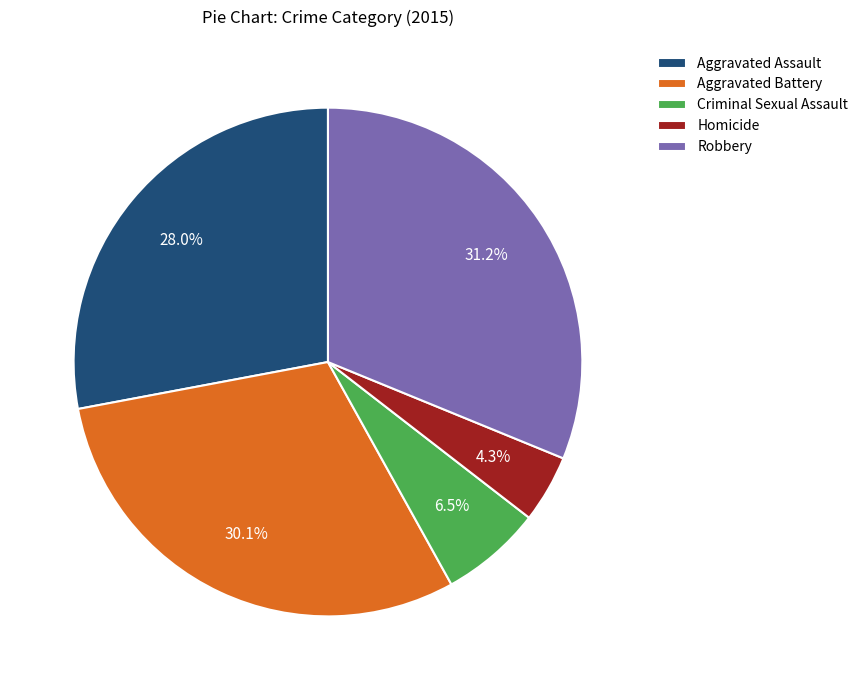

To the nearest percent, what is the combined percentage of Aggravated Battery and Homicide?

34%